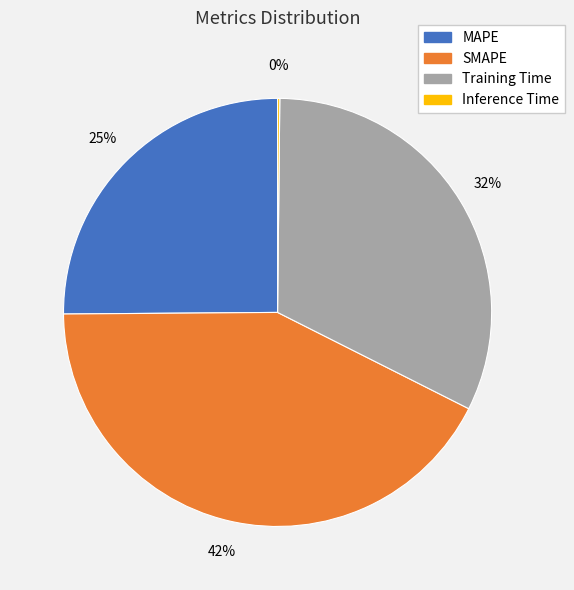

Is there any slice that represents more than half of the pie?

No